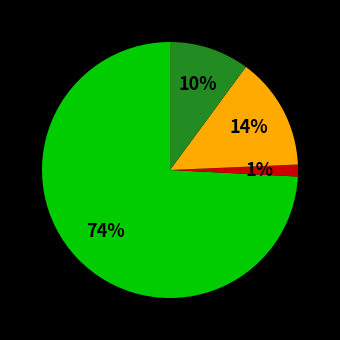

To the nearest percent, what is the average slice percentage?

25%